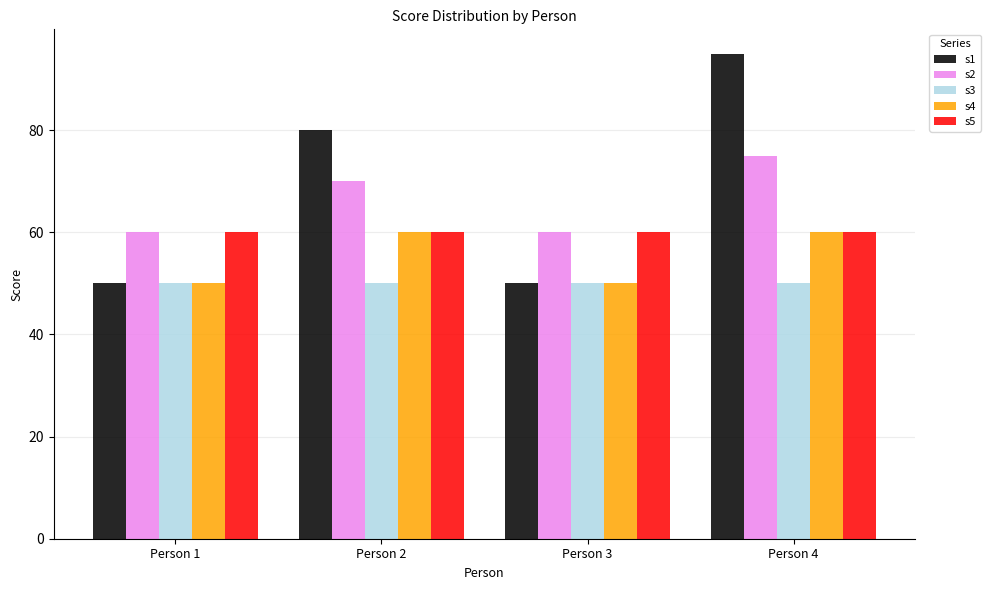

Between Person 2 and Person 3, which series saw the biggest shift?

s1